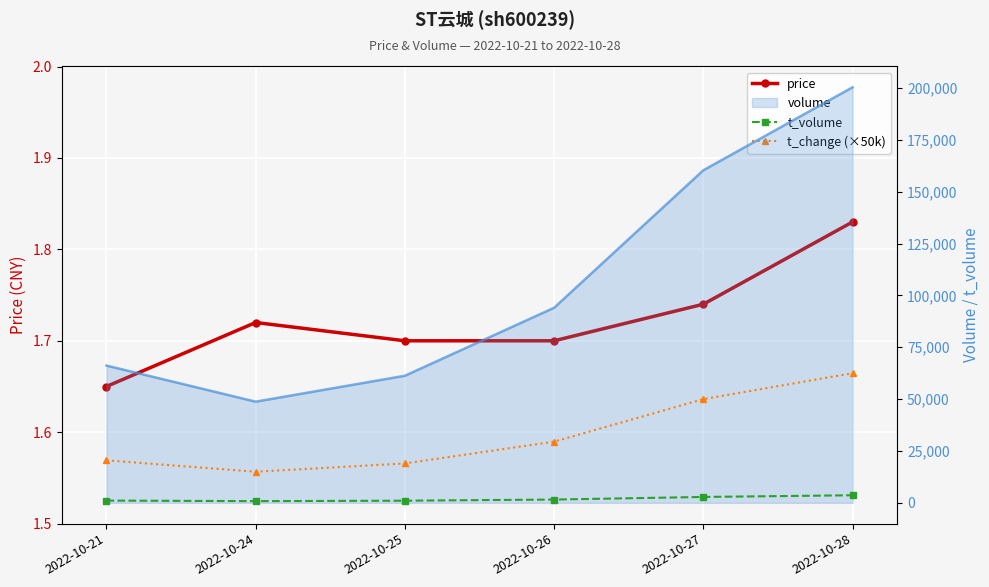

What is the spread (max minus min) of values at 2022-10-24?

48772.3